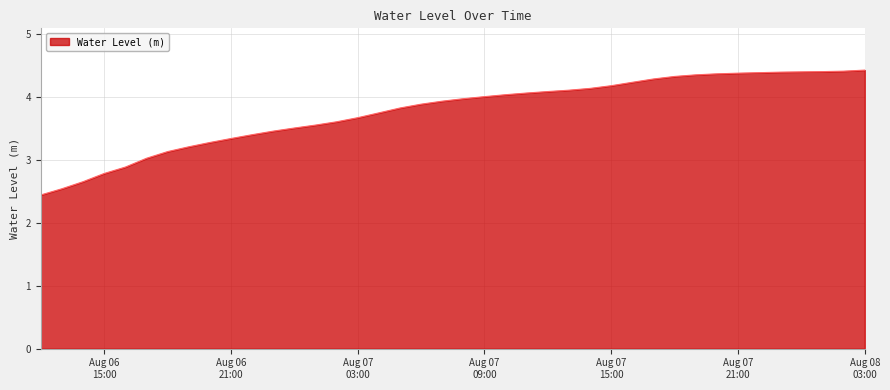

What is the smallest value displayed?

2.4